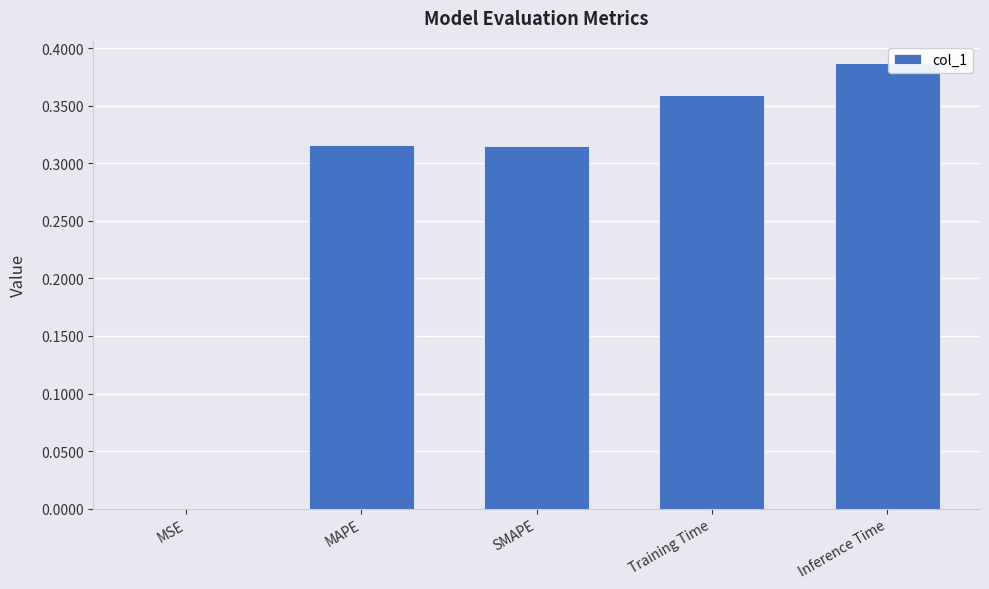

The value at SMAPE is 0.2. True or false?

False